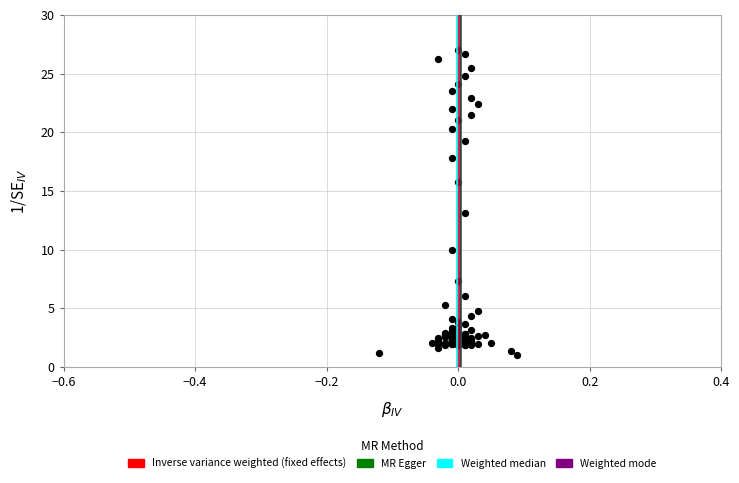

What Y value in the scatter plot is closest to 14?

13.1